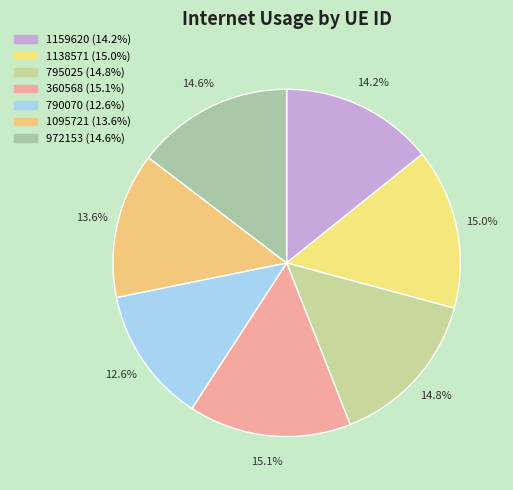

Which has a higher value, 1095721 or 972153?

972153